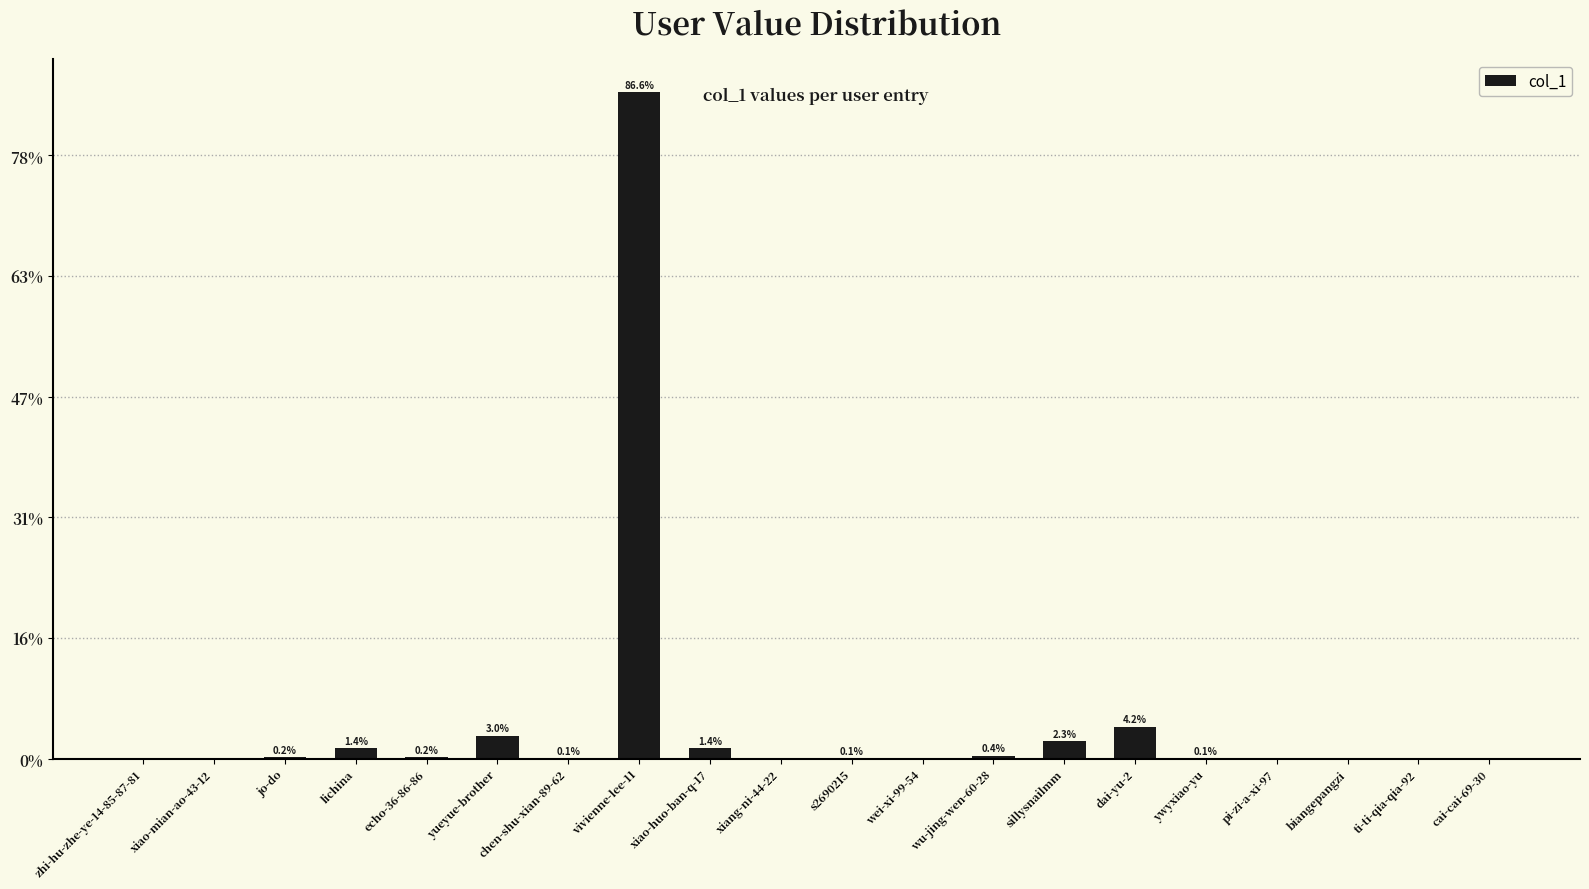

What position from the left is wei-xi-99-54?

12